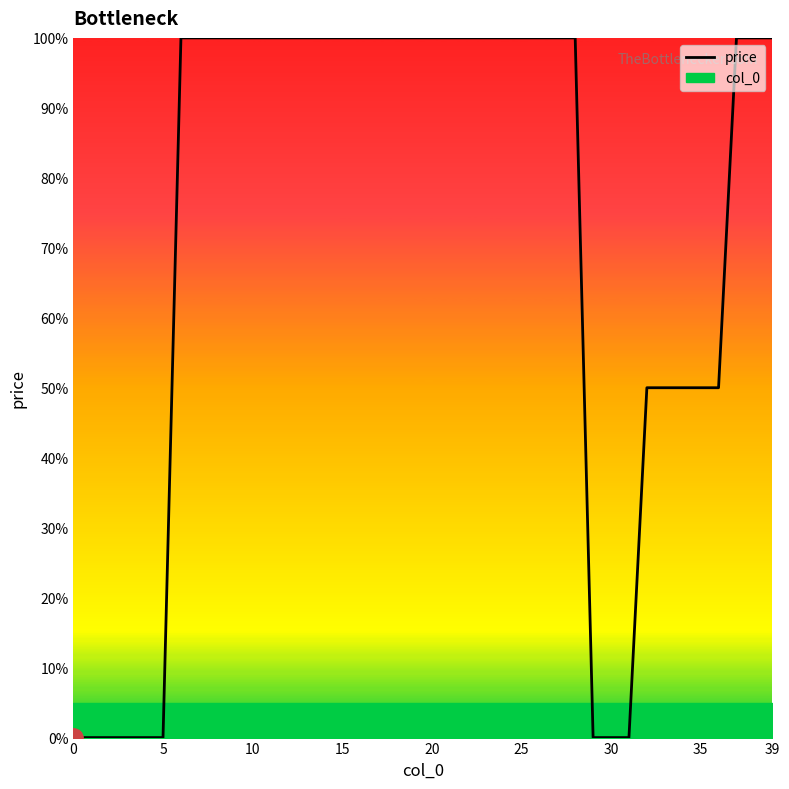

What is the maximum value for price?

100